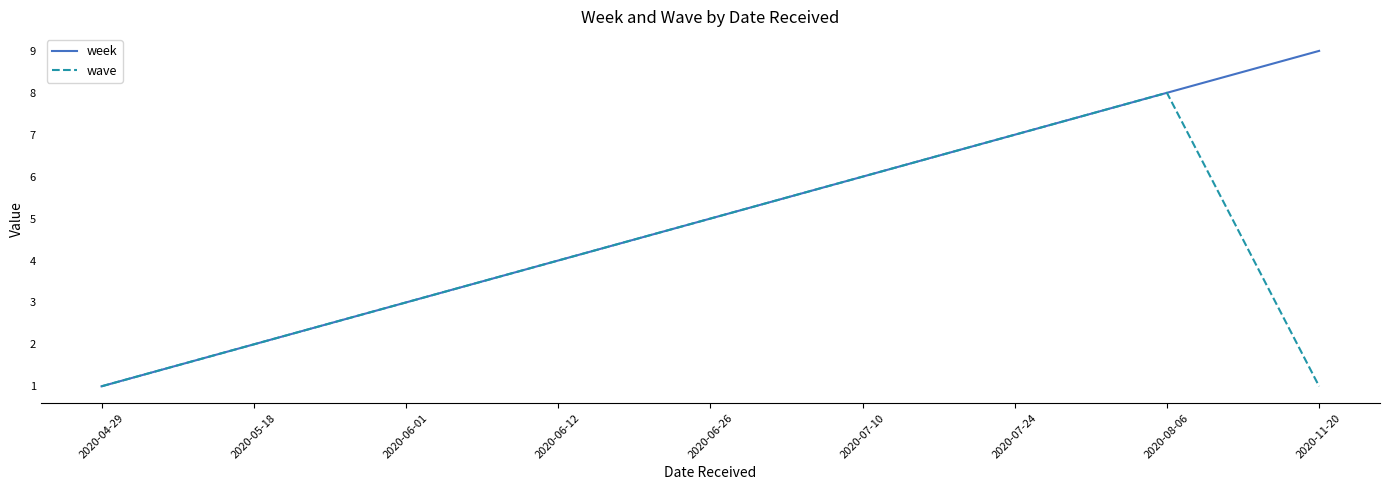

Count the number of data series in this chart.

2